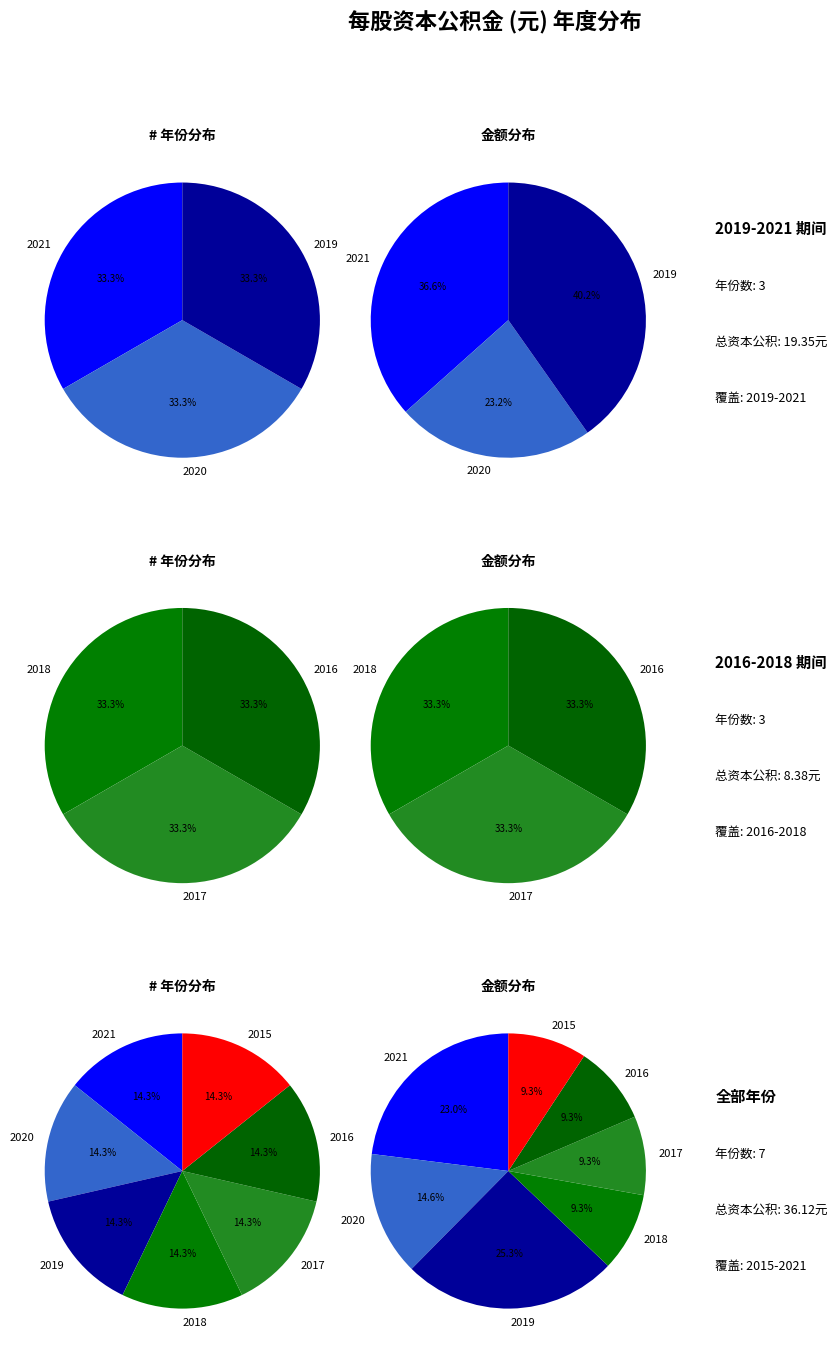

Between 2018 and 2016, which is larger?

2018